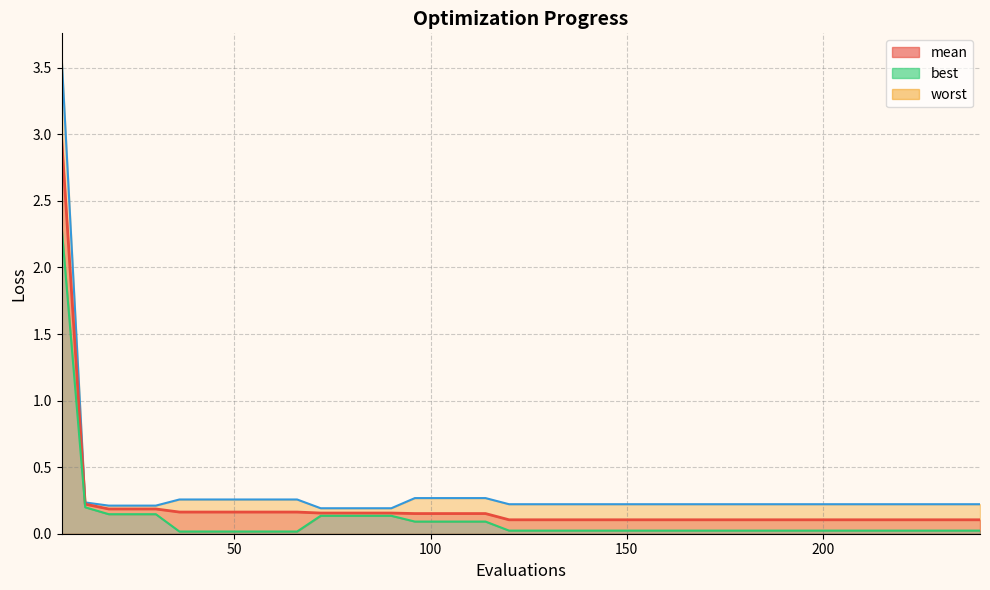

At which label does best reach its peak?

6